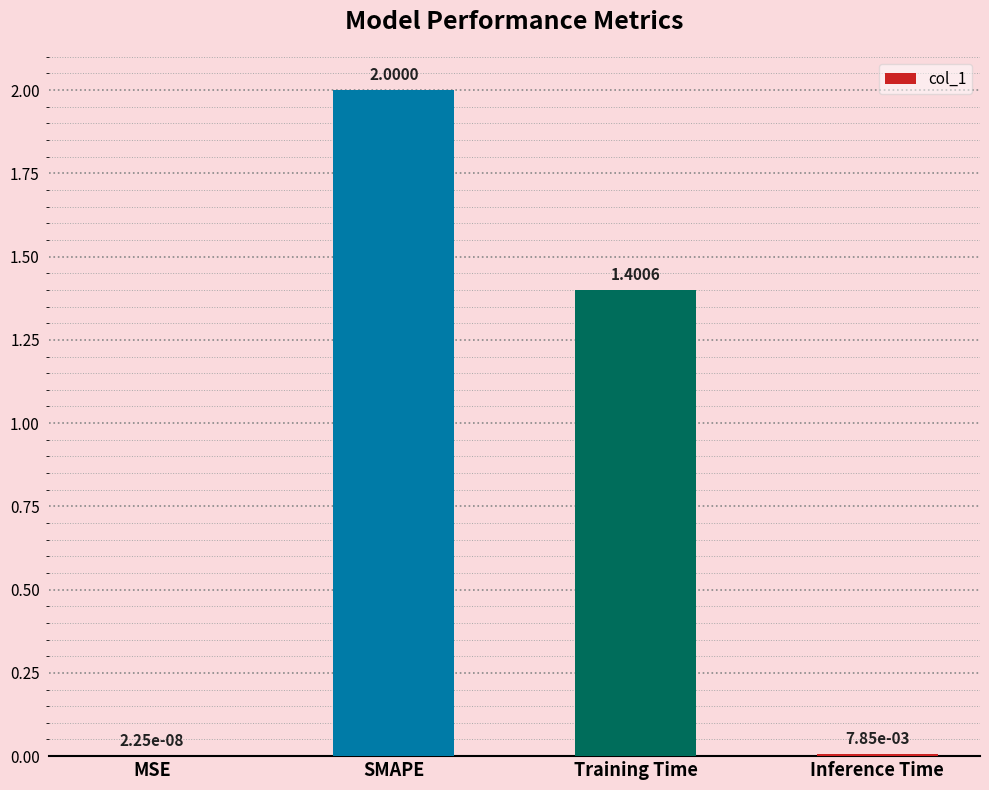

How many series are shown in this chart?

1